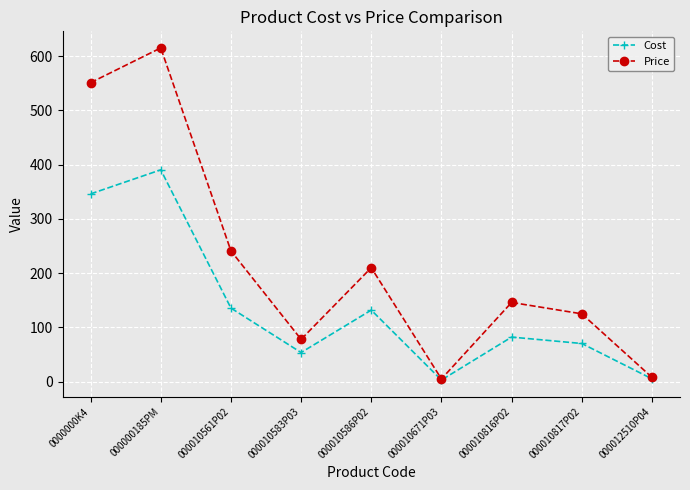

The value of Cost at 000000185PM is 115.7. True or false?

False